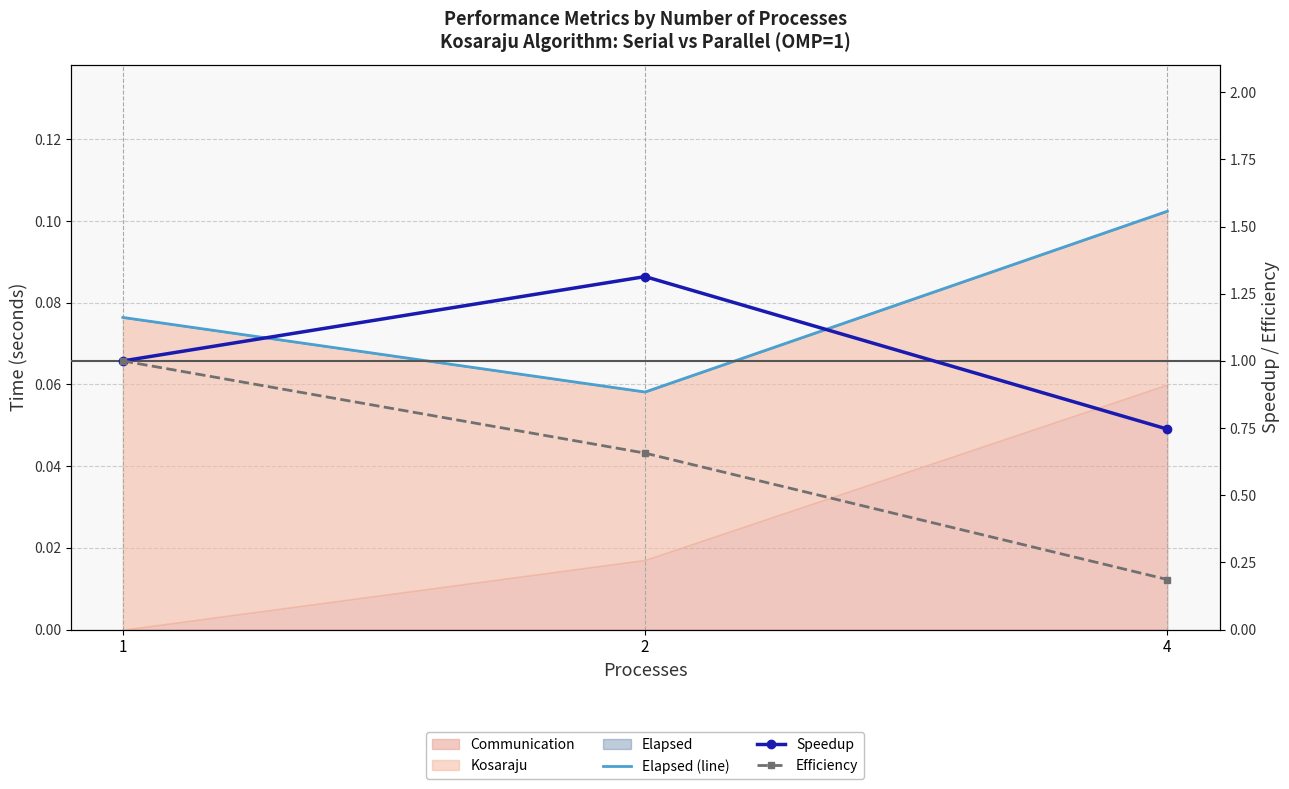

What is the difference between the maximum and minimum values in the Speedup series?

0.6